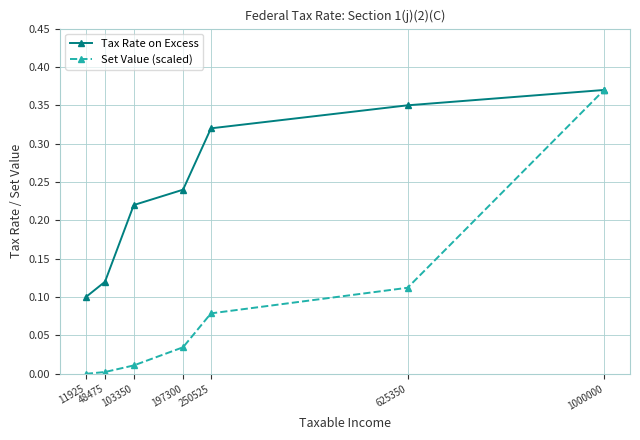

Is the value of Tax Rate on Excess at 103350 greater than the value of Set Value (scaled) at 103350?

Yes